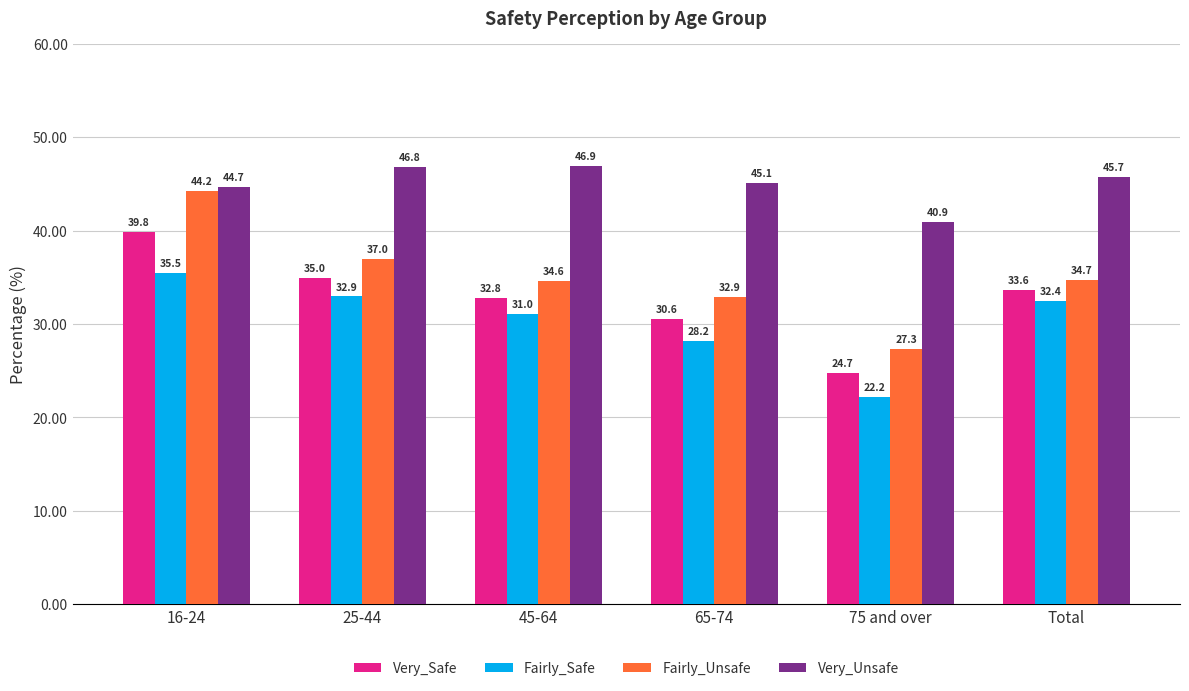

What position from the right is 65-74?

3